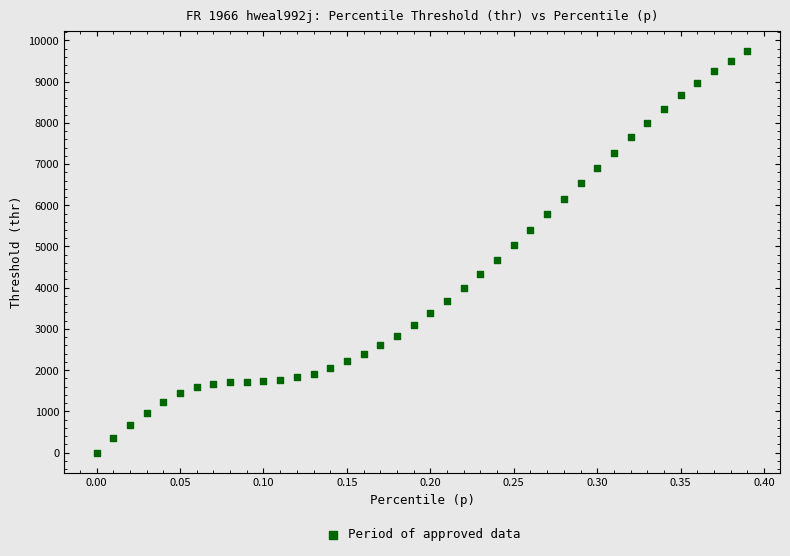

What is the range of X values (max minus min)?

0.4